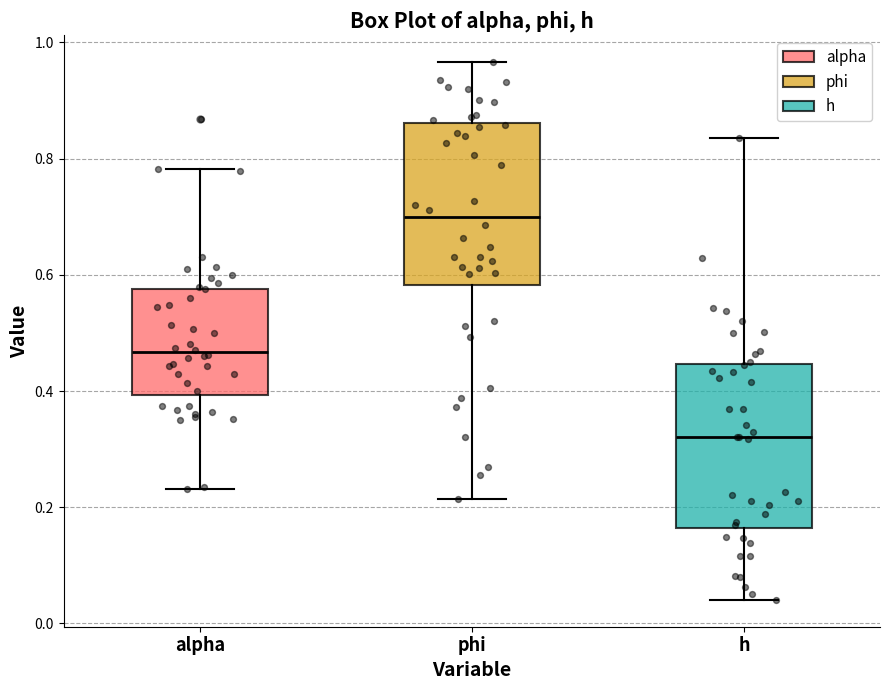

Where is the lower edge of the box for phi on the y-axis? The values are not printed on the chart, so give them approximately, as read against the axis.

0.58